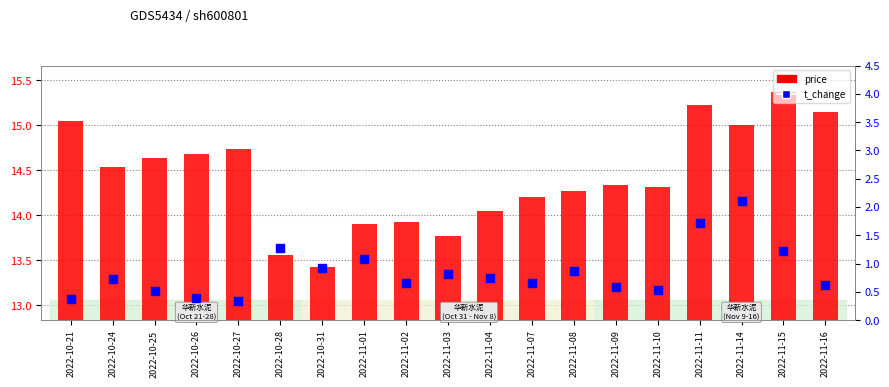

At which category is the sum across all series the highest?

2022-11-14